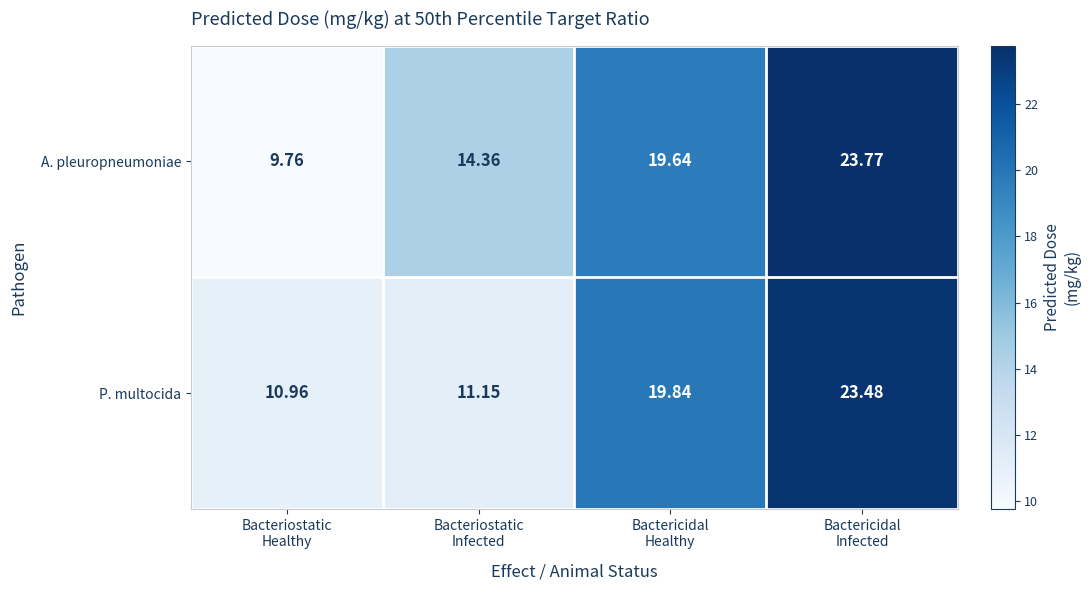

Which series has the largest range (max minus min)?

A. pleuropneumoniae